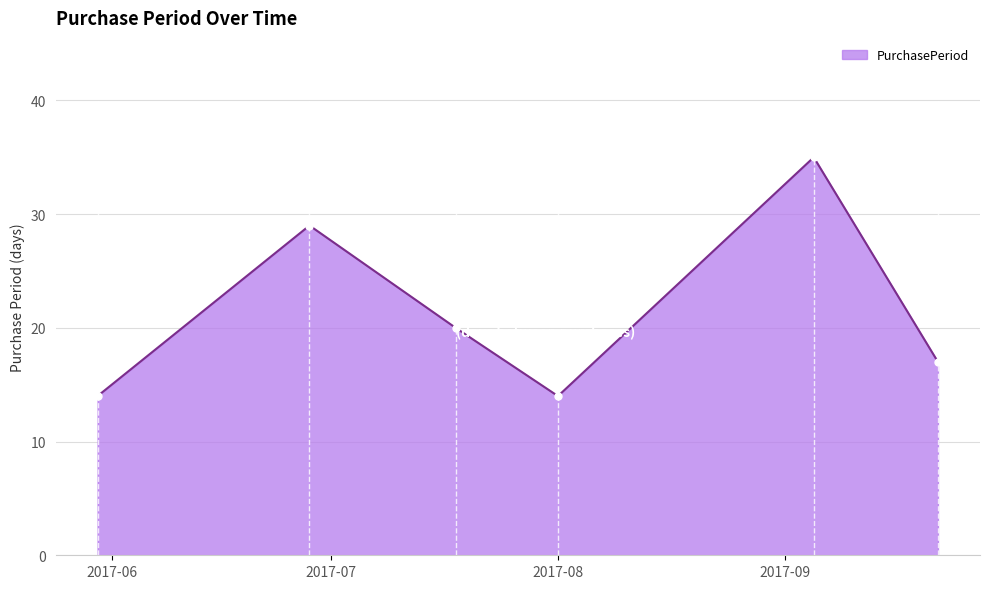

Does the chart have visible grid lines?

Yes